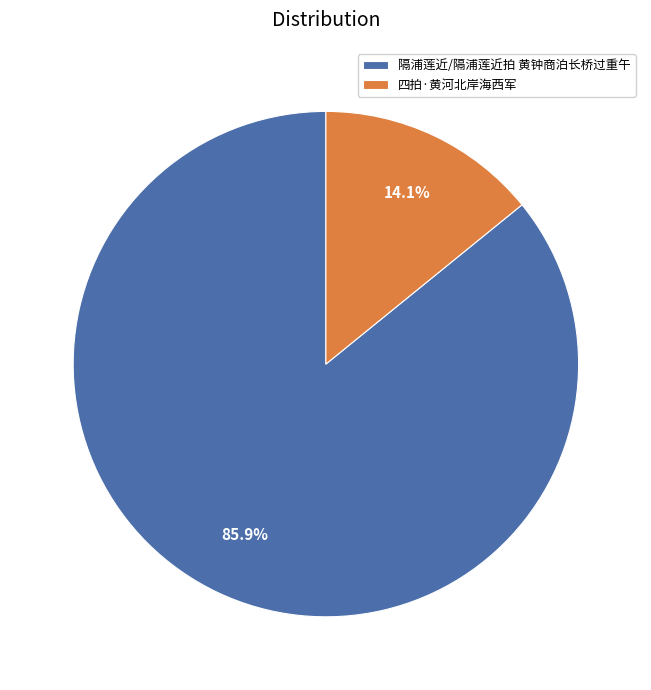

How many slices are in this pie chart?

2